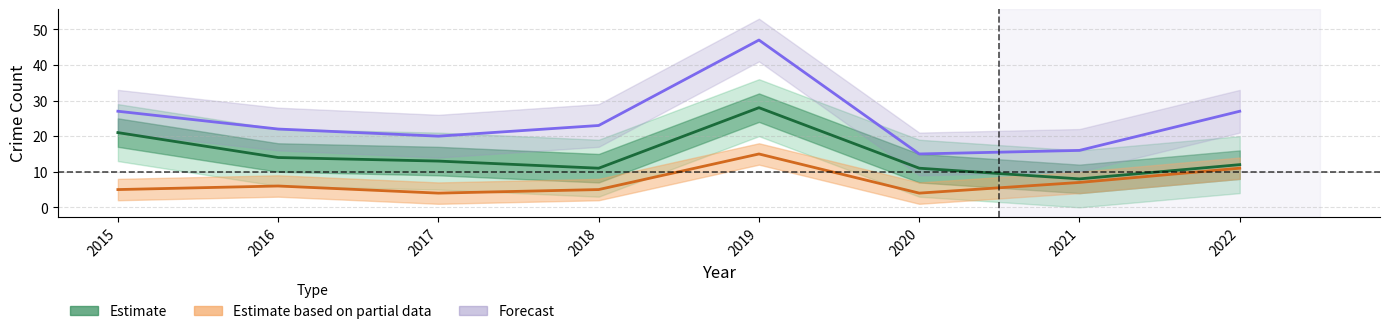

True or false: Forecast and Estimate based on partial data intersect in this chart.

False